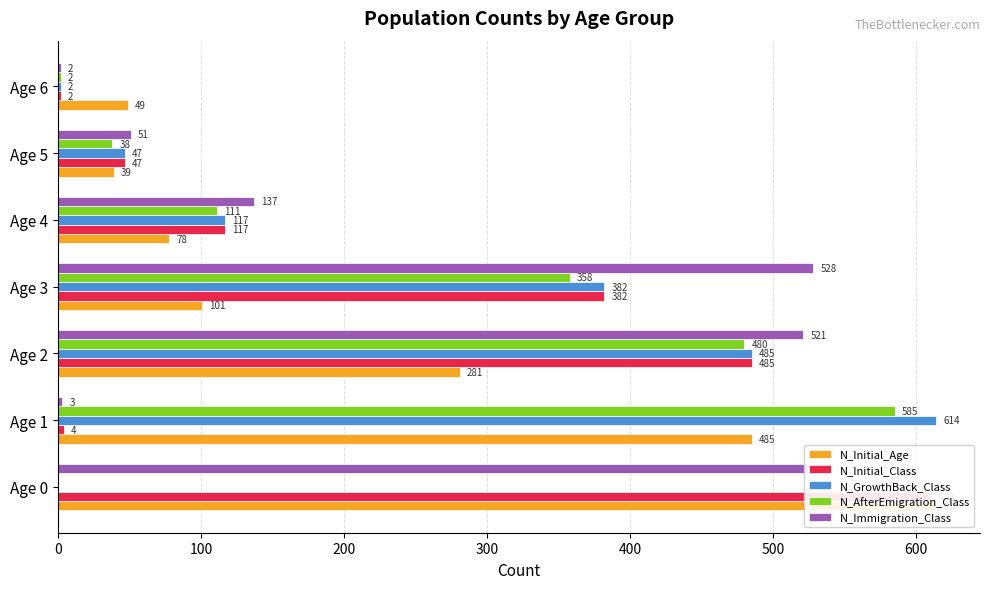

Reading right to left, extract all data points from this chart.

N_Initial_Age: 49	39	78	101	281	485	614
N_Initial_Class: 2	47	117	382	485	4	610
N_GrowthBack_Class: 2	47	117	382	485	614	0
N_AfterEmigration_Class: 2	38	111	358	480	585	0
N_Immigration_Class: 2	51	137	528	521	3	525